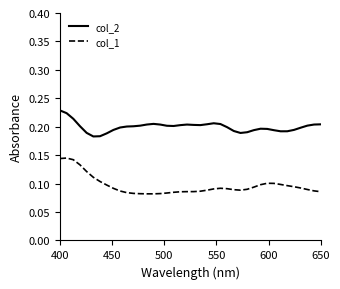

Which series has the largest range (max minus min)?

col_1